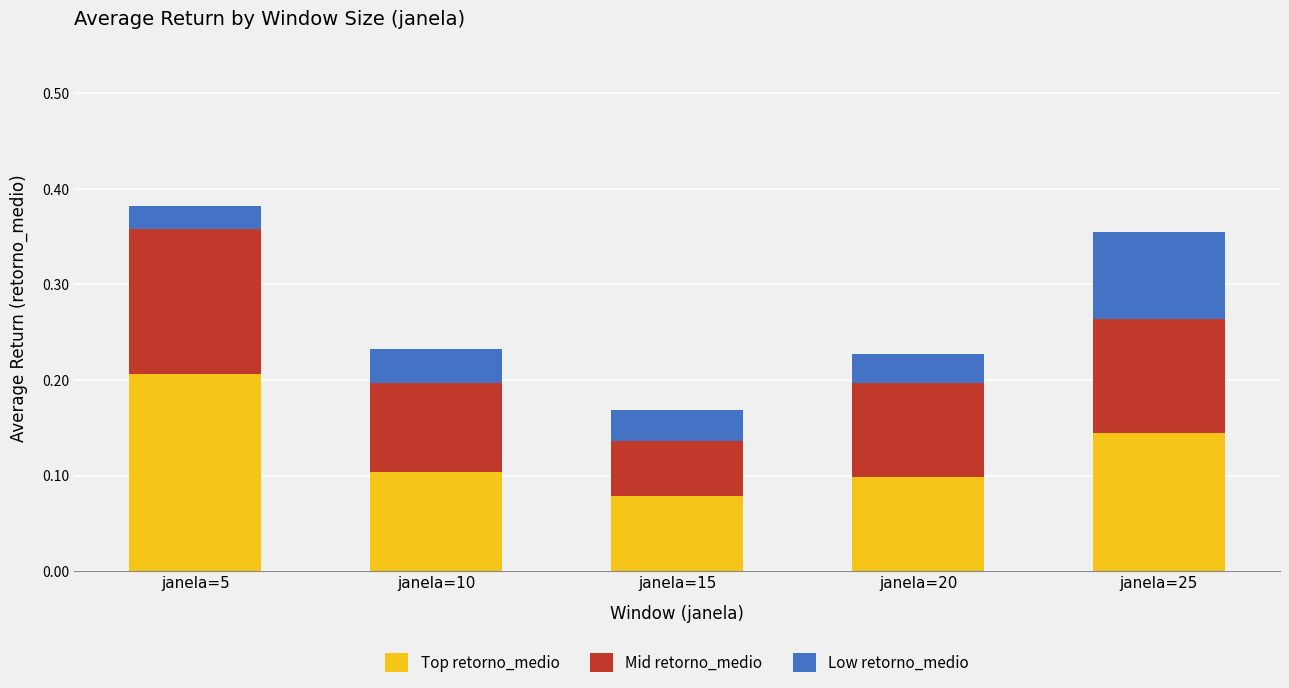

The value of Top retorno_medio at janela=20 is 0.1. True or false?

True